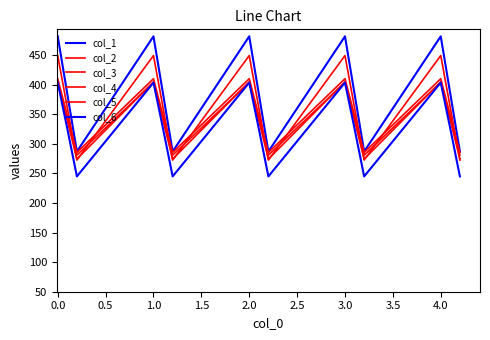

True or false: col_2 and col_1 cross at least once.

False